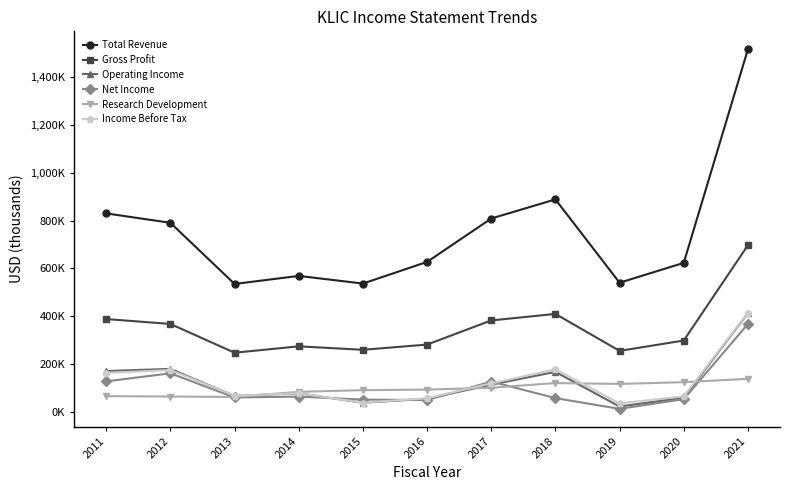

Does the chart have visible grid lines?

No